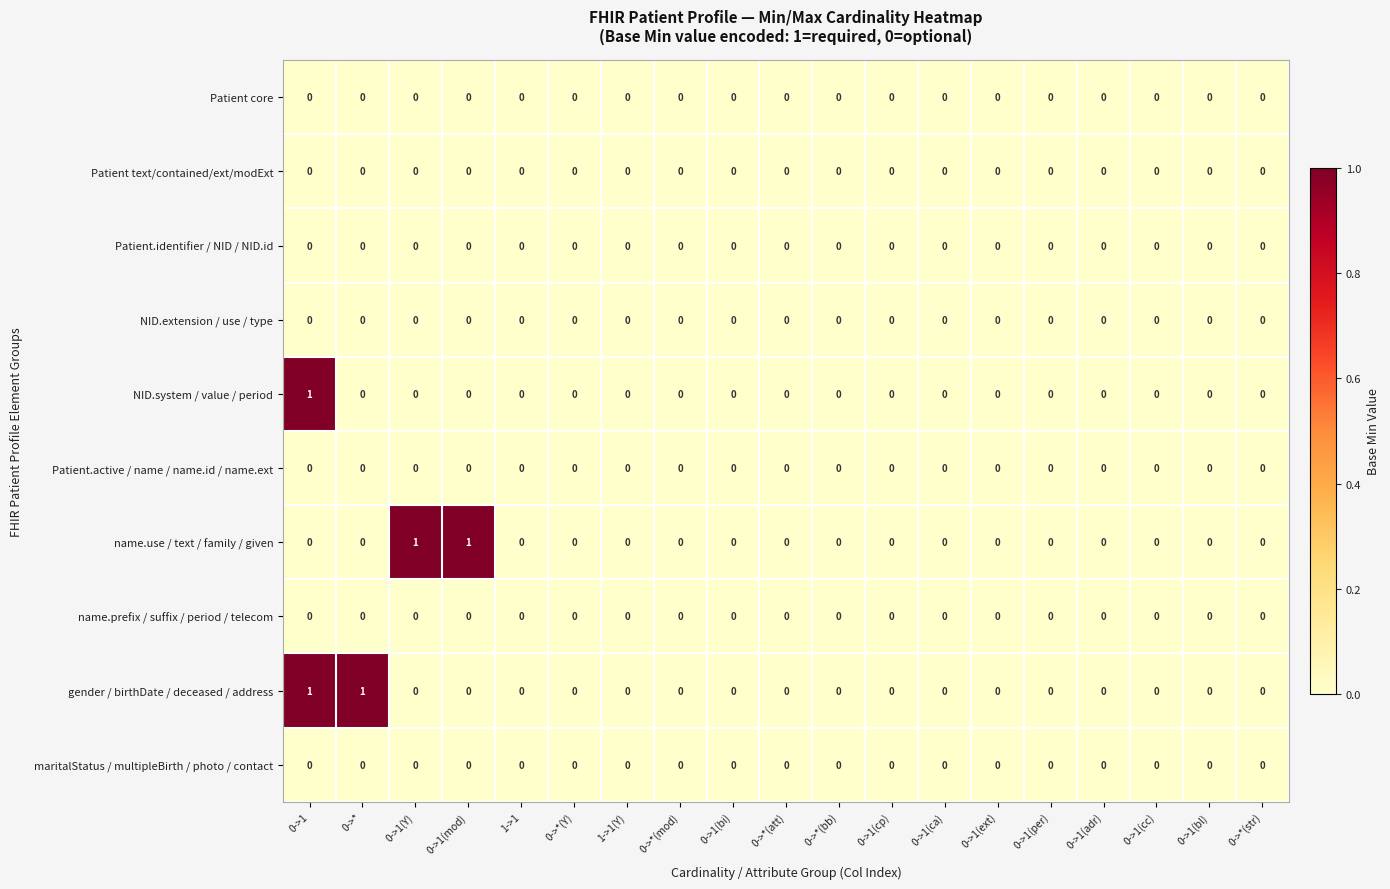

The NID.extension / use / type series shows 0 at 0->1(cp). True or false?

True